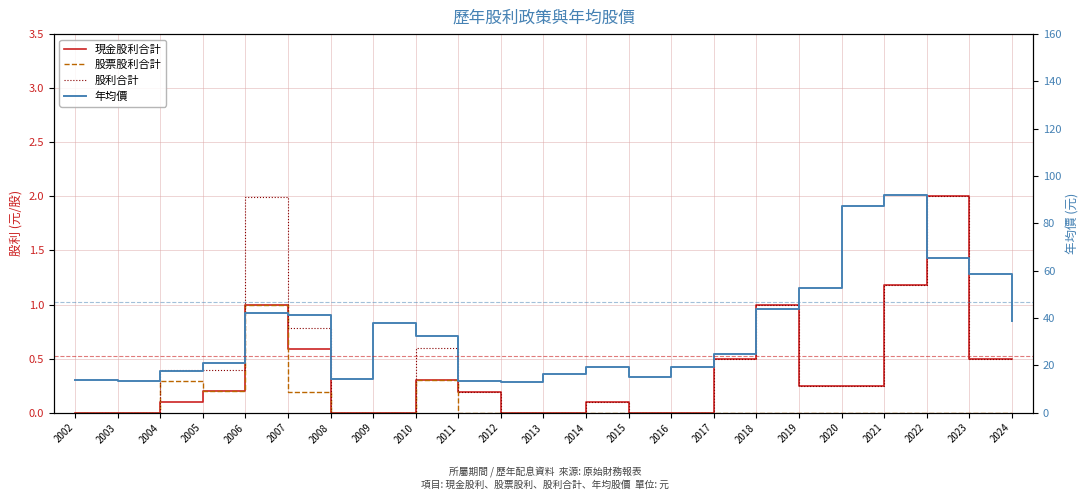

True or false: 股利合計 and 現金股利合計 intersect in this chart.

False